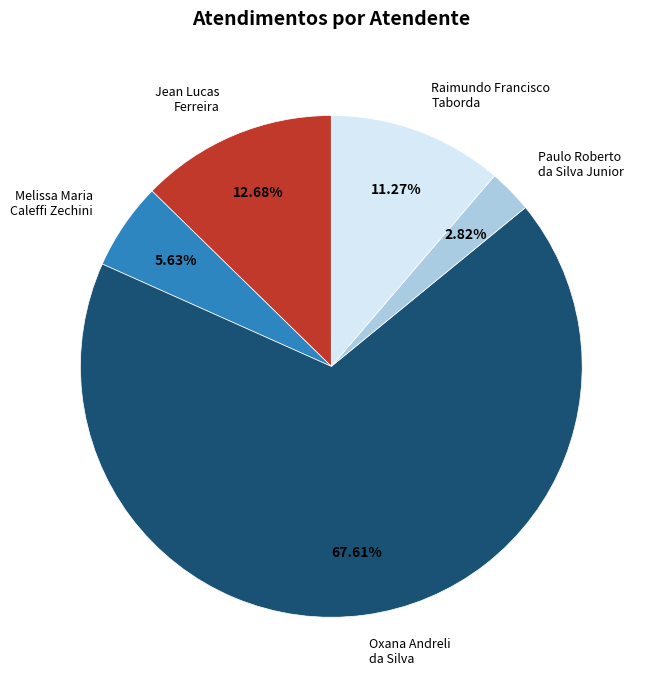

Which category accounts for the majority?

Oxana Andreli da Silva